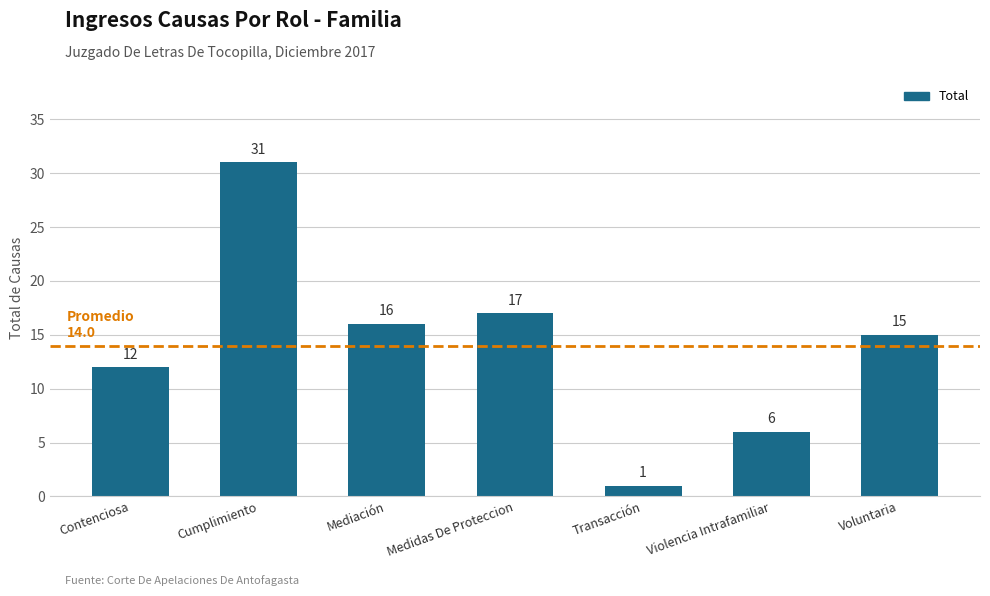

What is the minimum value shown in the chart?

1